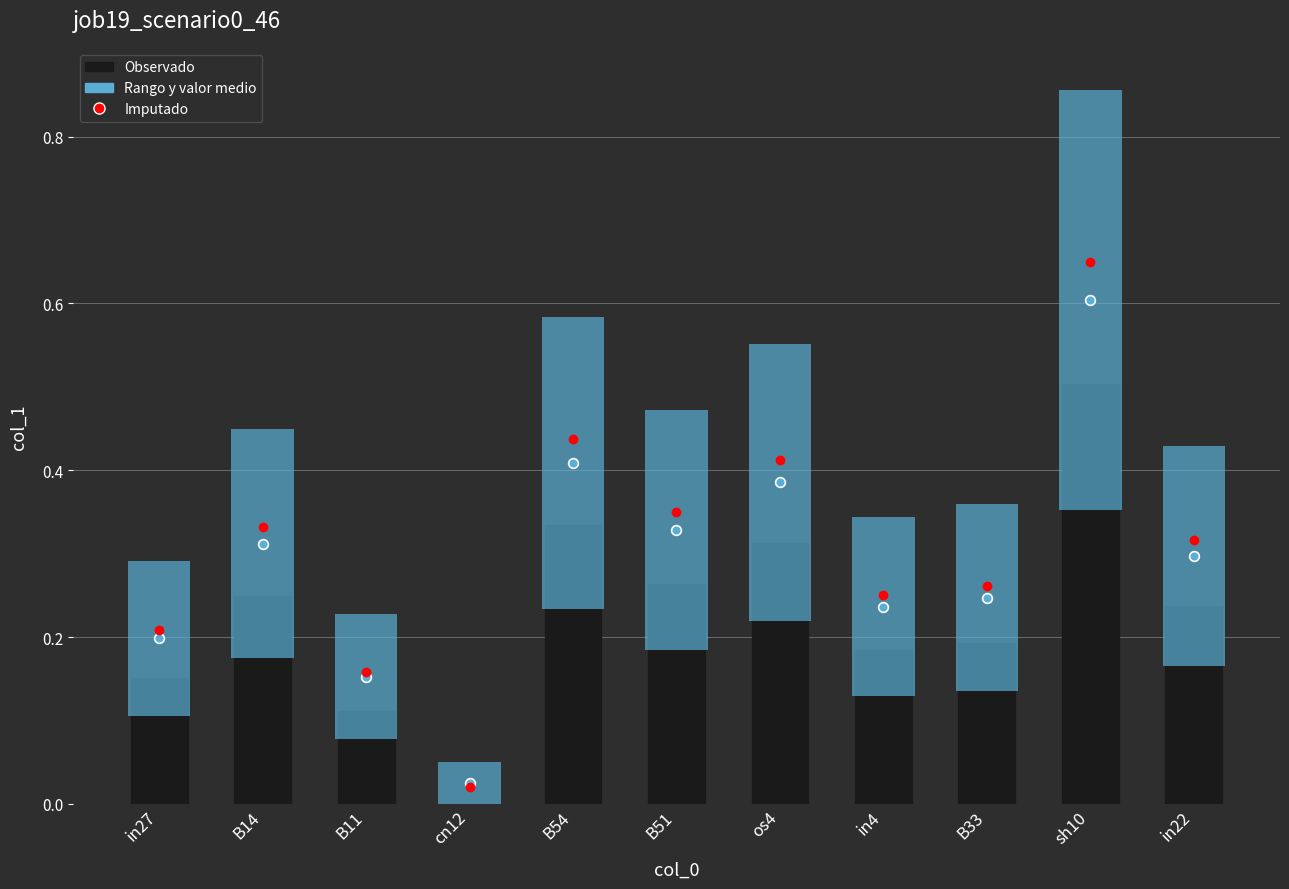

Is it true that the value at os4 is 0.5?

False